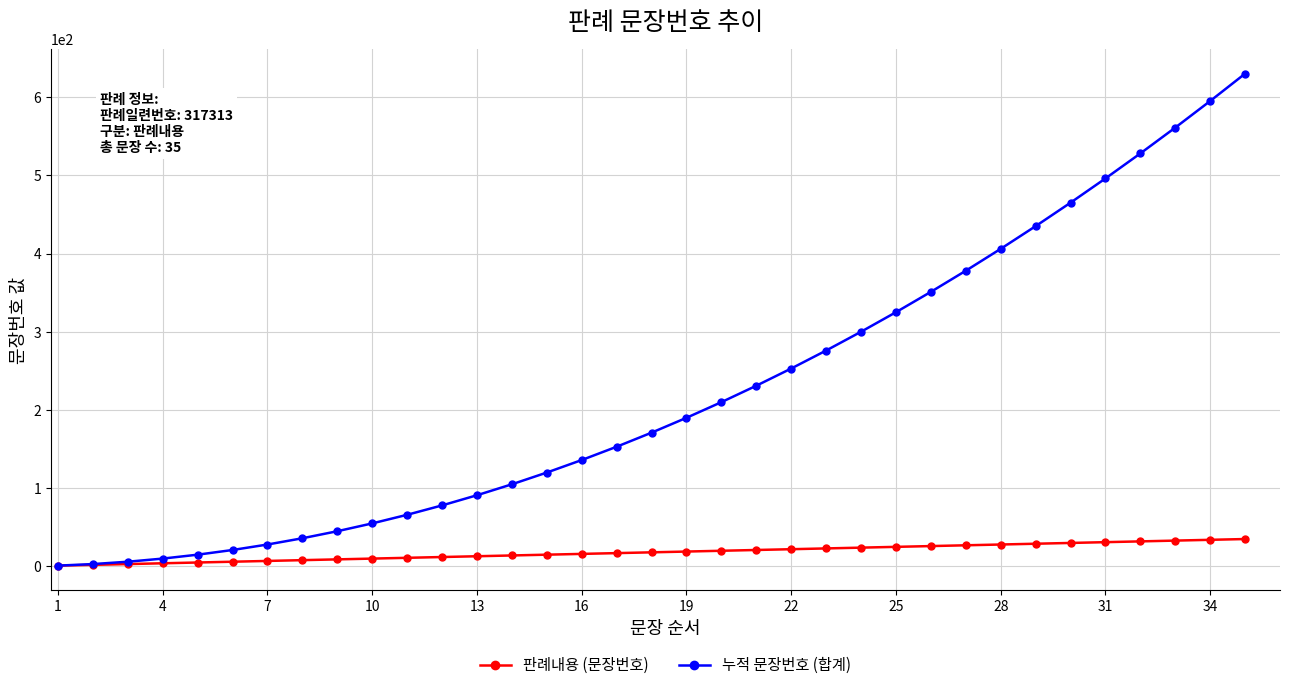

How many values in the 판례내용 (문장번호) series are below 18?

17